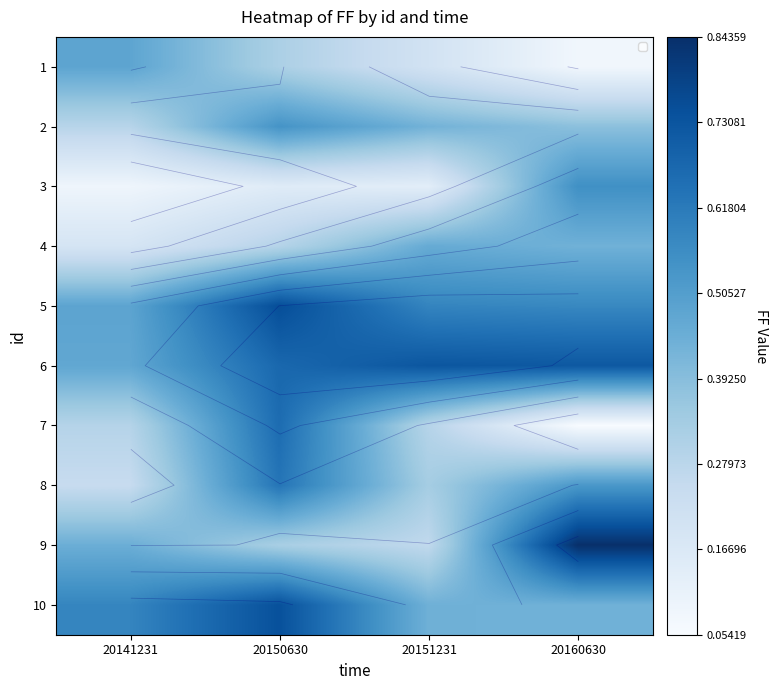

What is the smallest value displayed?

0.1